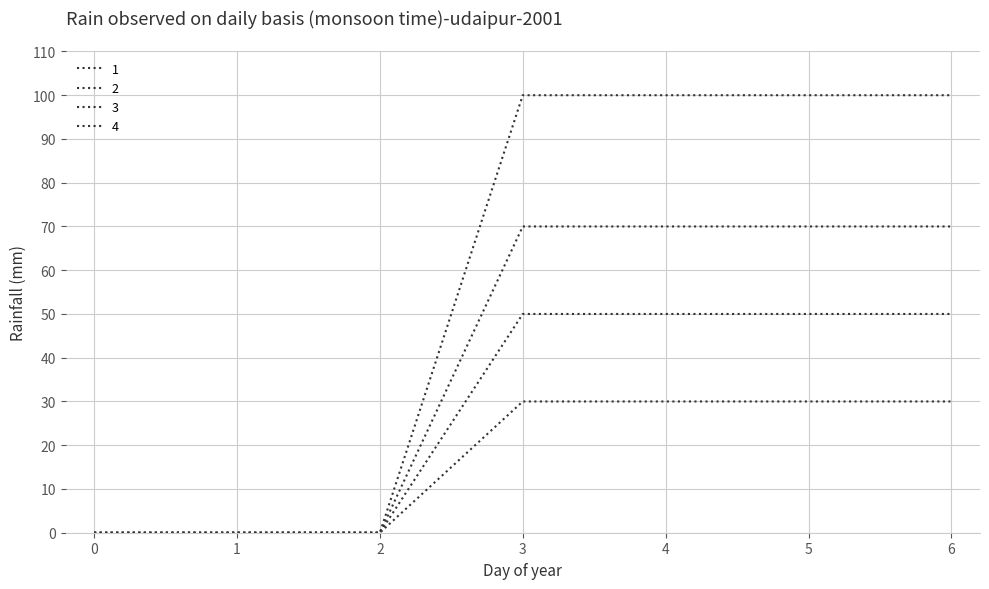

What is the difference between the second highest and second lowest values in the 1 series?

70